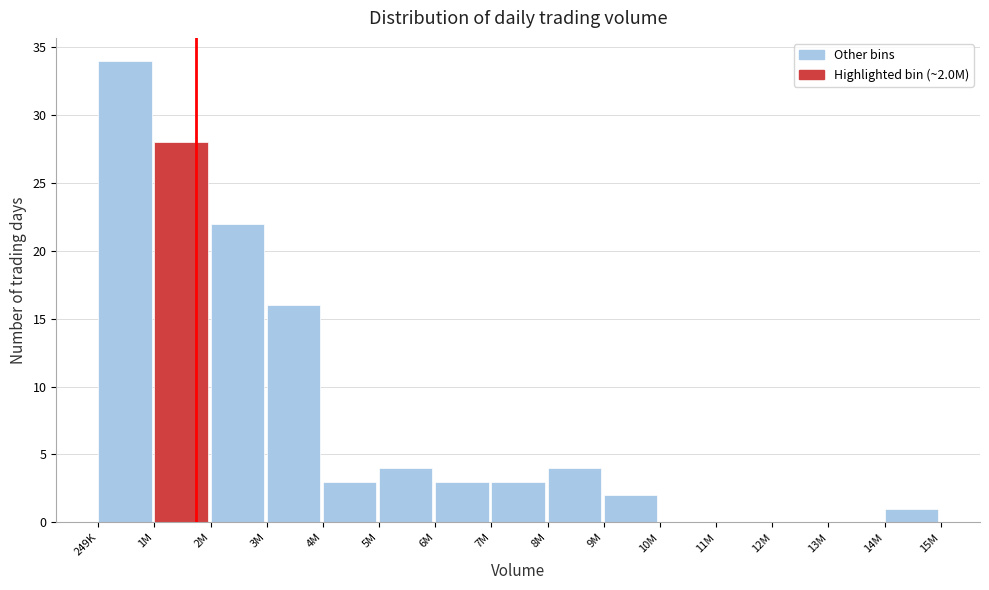

Reading left to right, list all the values displayed in this chart.

249K=34	1M=28	2M=22	3M=16	4M=3	5M=4	6M=3	7M=3	8M=4	9M=2	10M=0	11M=0	12M=0	13M=0	14M=1